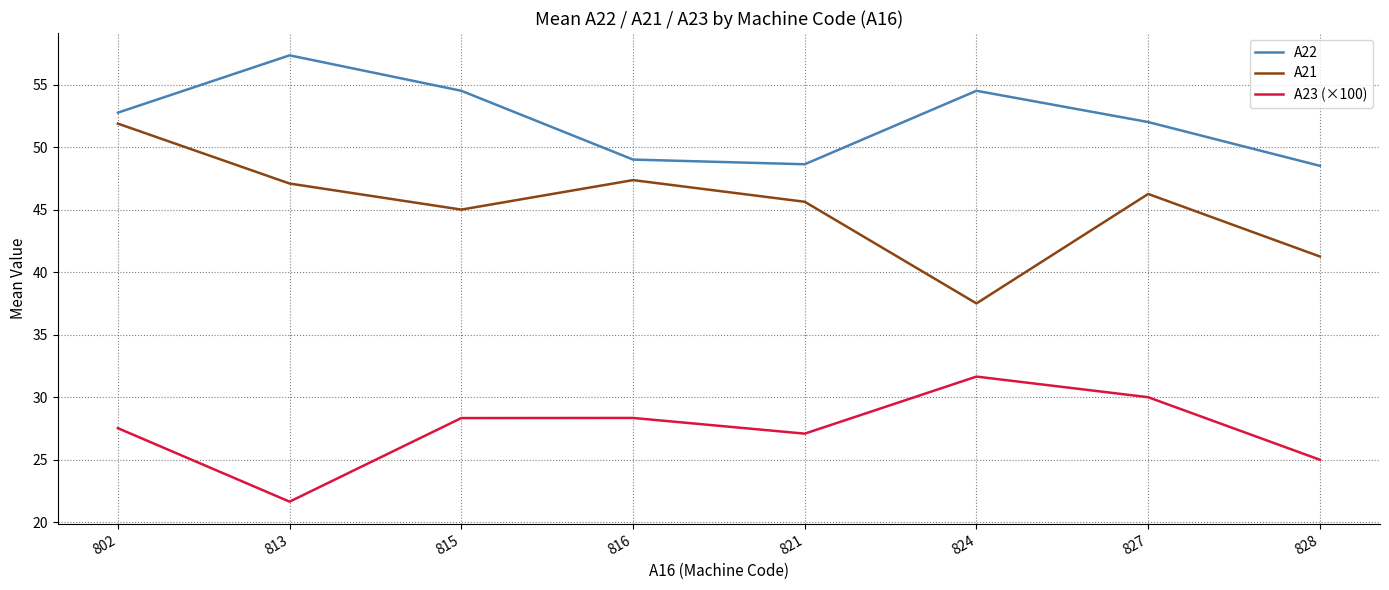

How many lines are shown in the chart?

3